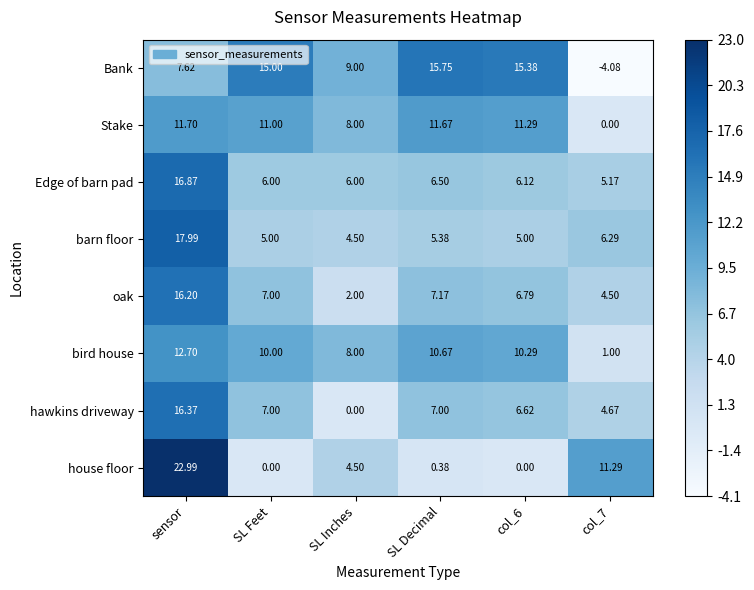

Which category has the highest value across all series?

sensor